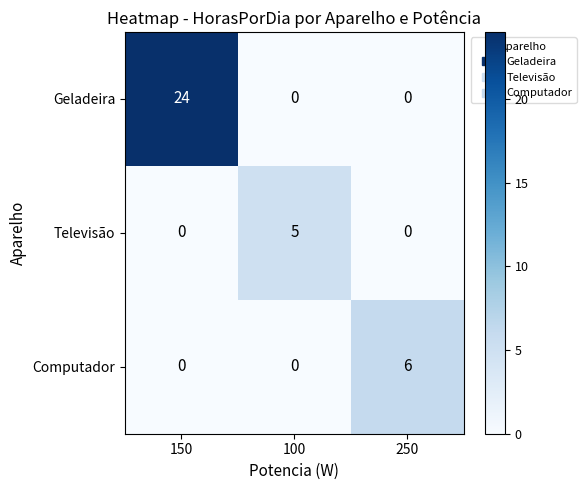

At which category is the sum across all series the highest?

150